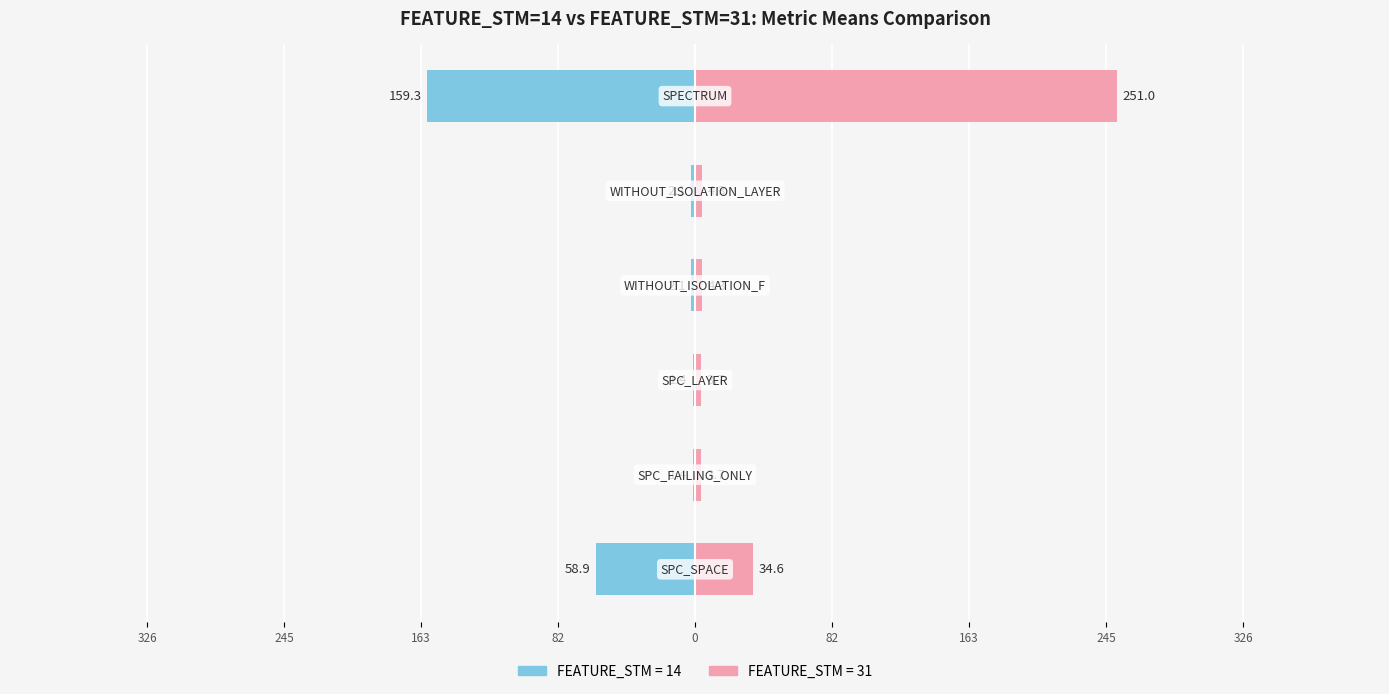

What is the difference between the highest and lowest values at 0?

6.4